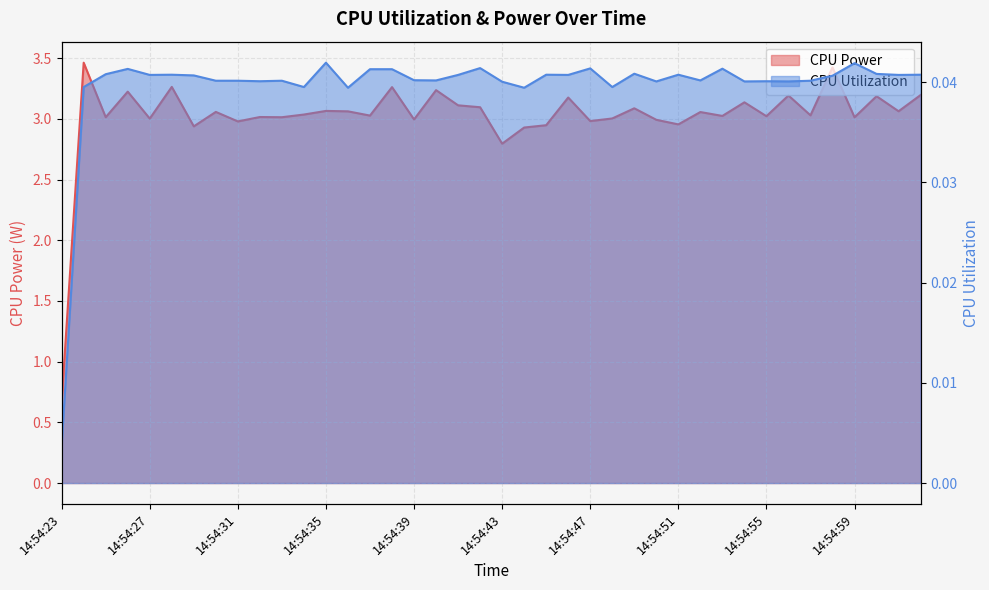

Which series changed the most between 14:54:25 and 14:54:26?

CPU Power